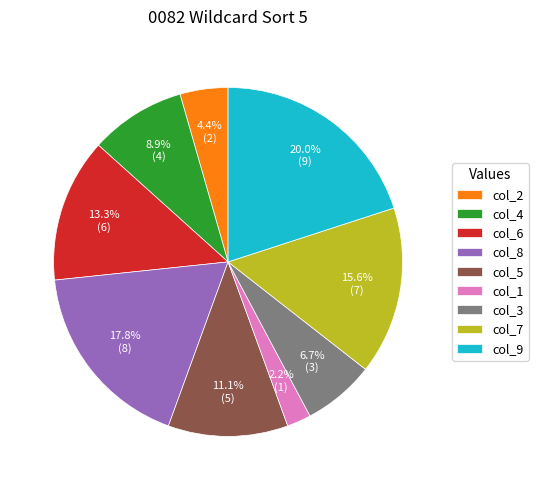

Does col_2 account for over 50% of the chart?

No